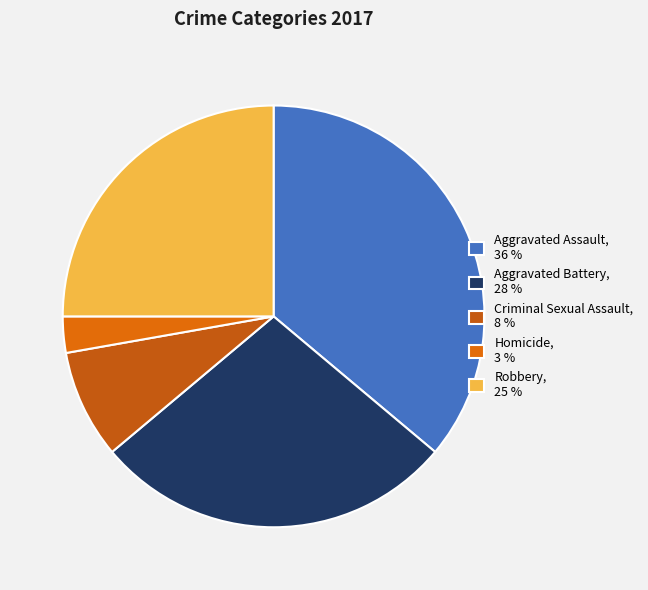

How many slices are in this pie chart?

5